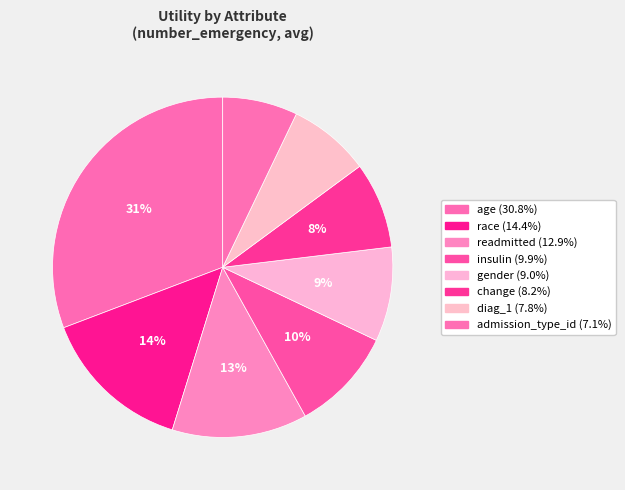

Do readmitted and insulin together represent more than half of the pie?

No